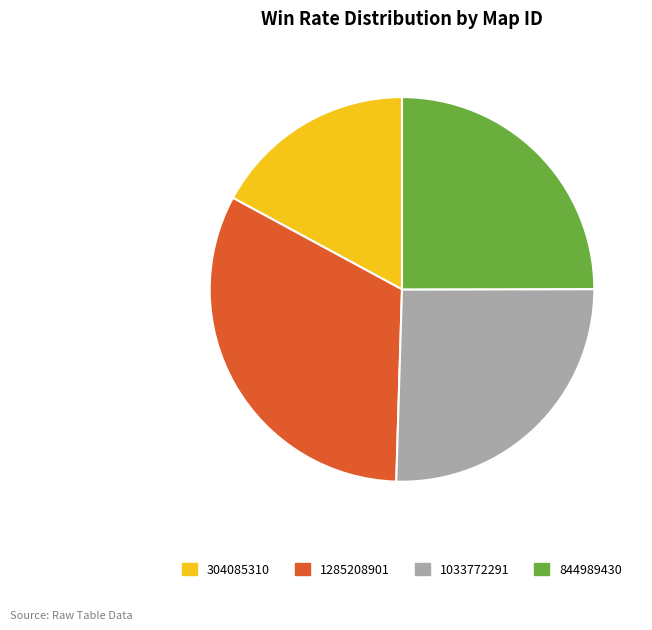

Rank the categories by value from highest to lowest.

1285208901, 1033772291, 844989430, 304085310